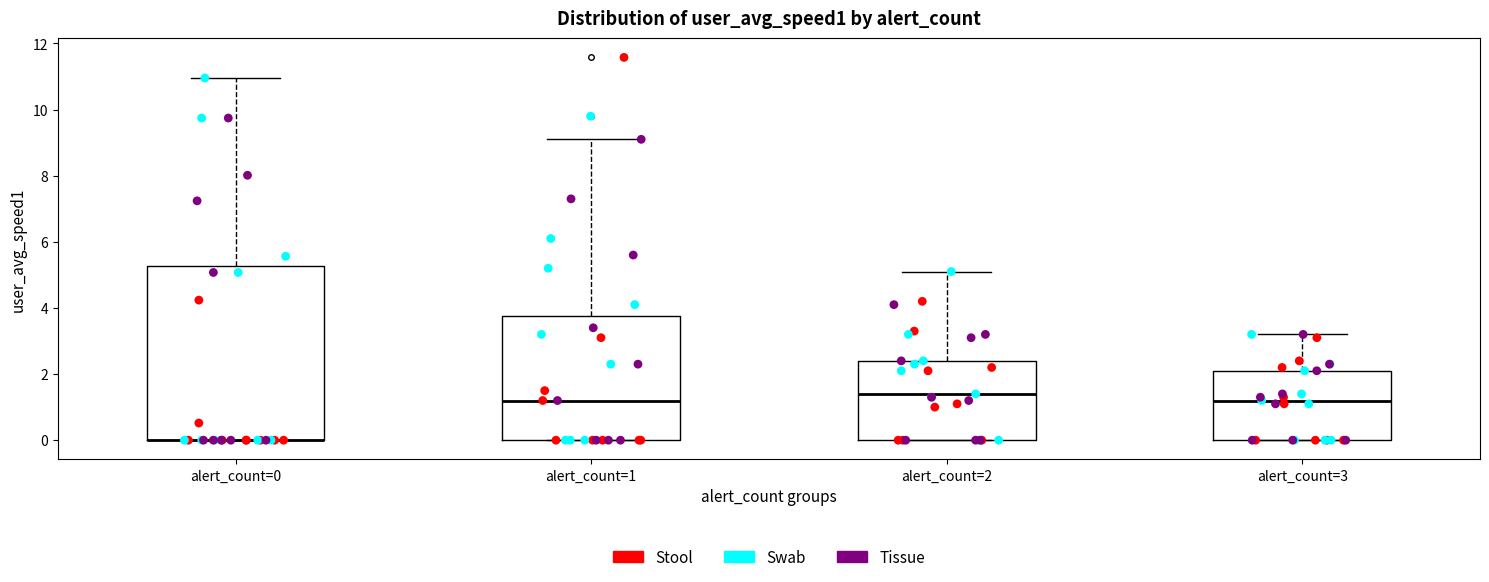

Comparing the boxes themselves (not the whiskers), which one is the tallest?

alert_count=0